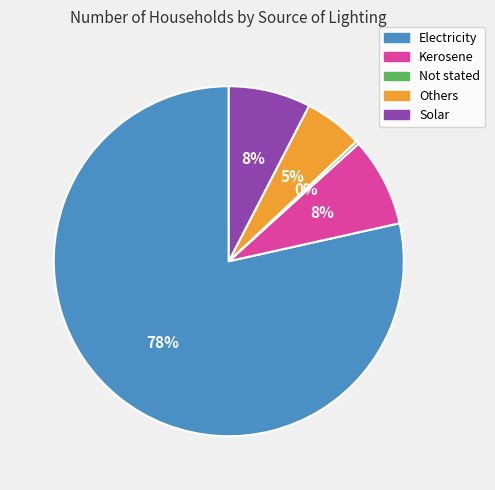

Which slice represents more than half of the pie?

Electricity